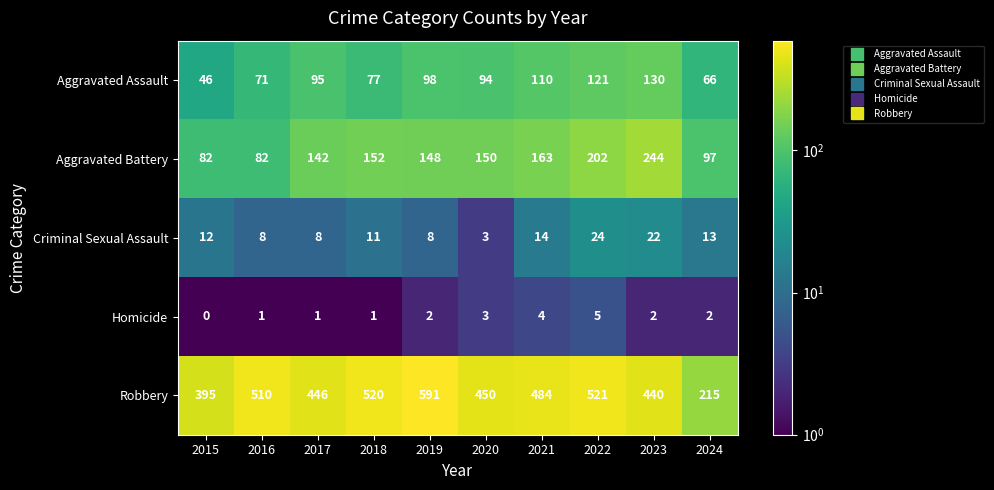

How many series are shown in this chart?

5